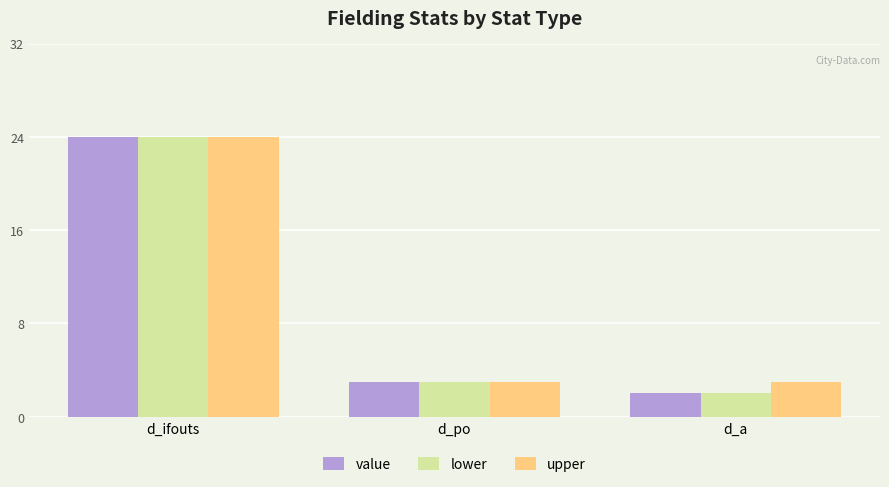

What is the difference between the lower values at d_po and d_ifouts?

21